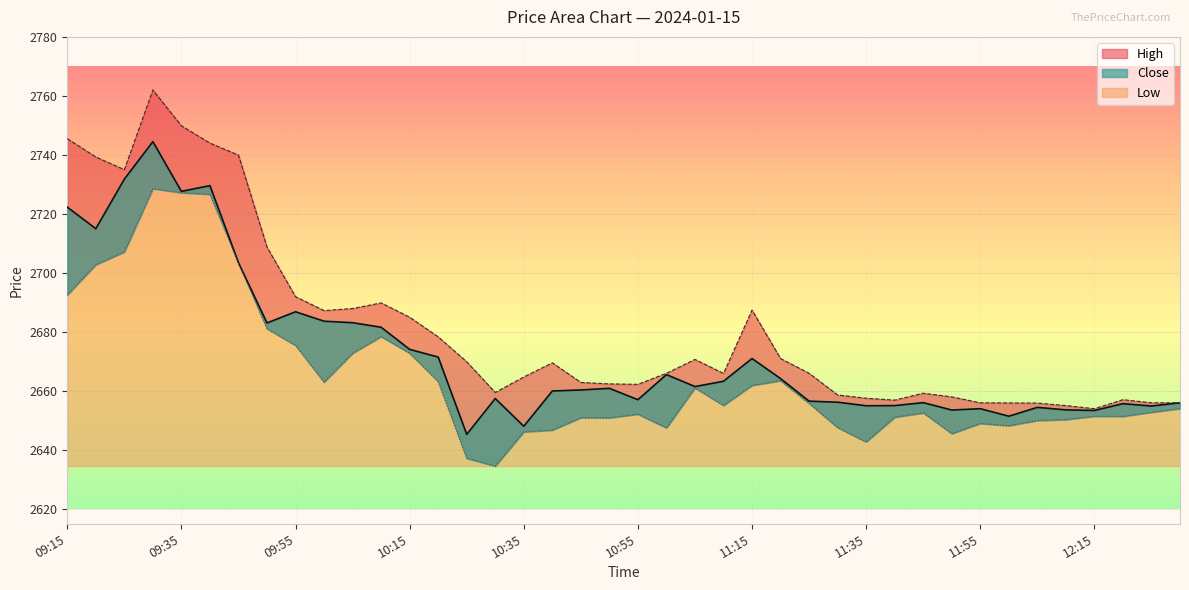

True or false: High and Low cross at least once.

False